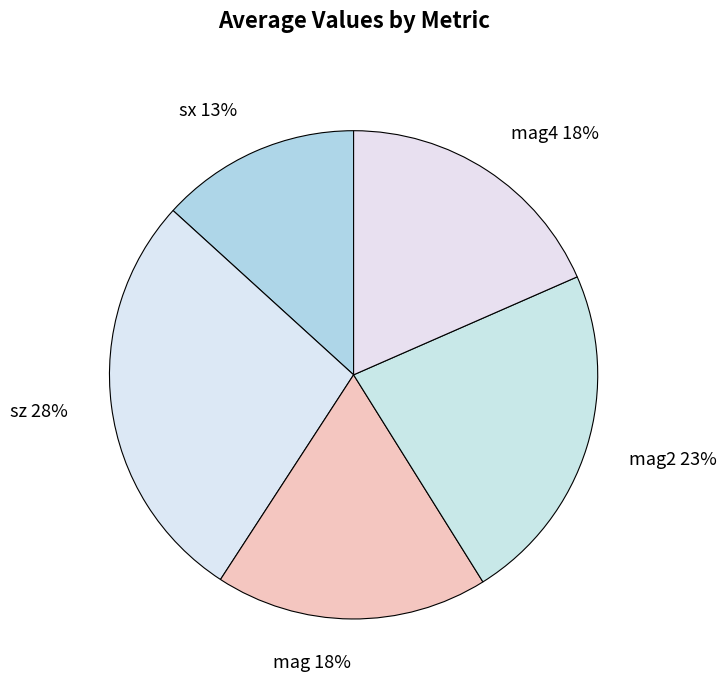

Is the sum of mag and mag4 greater than half?

No